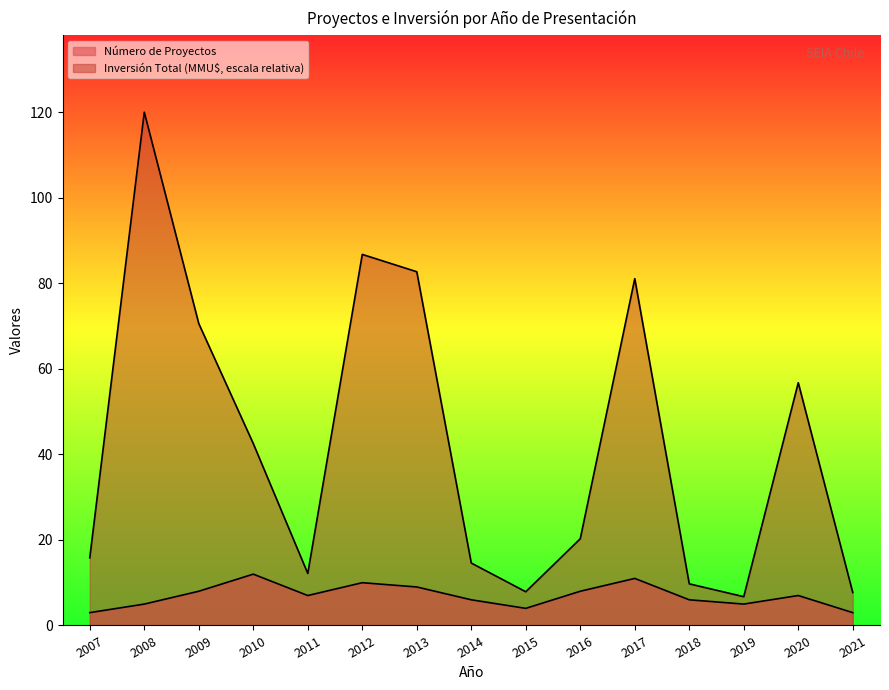

How many categories are shown in the chart?

15